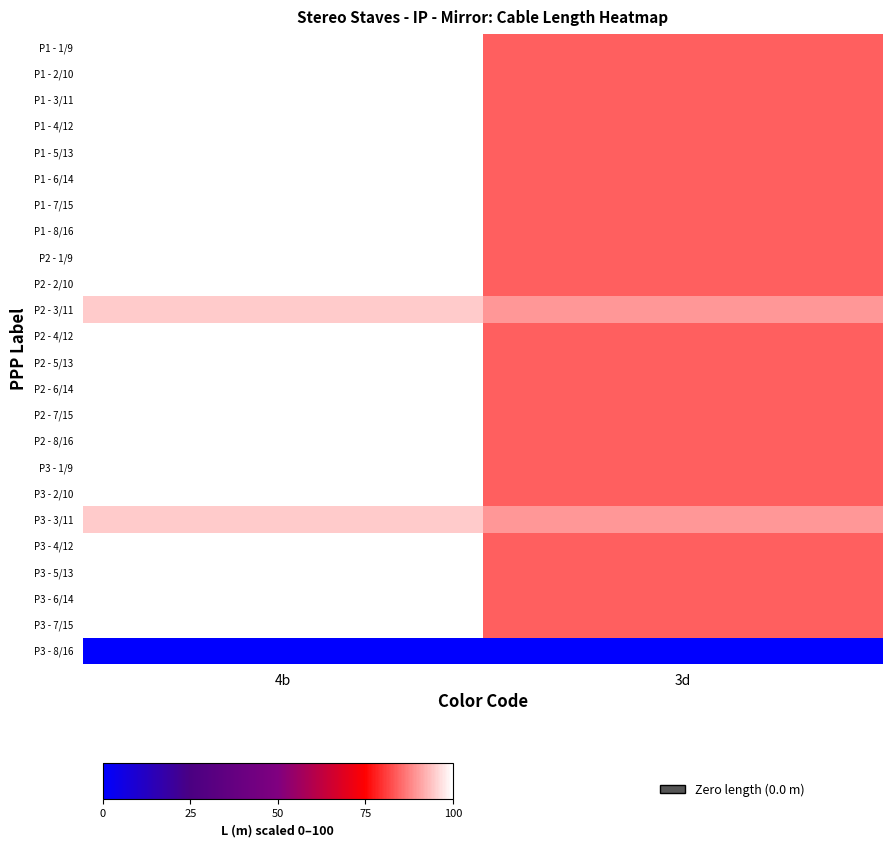

At 3d, list the series in order from smallest to largest.

P3 - 8/16, P1 - 1/9, P1 - 2/10, P1 - 3/11, P1 - 4/12, P1 - 5/13, P1 - 6/14, P1 - 7/15, P1 - 8/16, P2 - 1/9, P2 - 2/10, P2 - 4/12, P2 - 5/13, P2 - 6/14, P2 - 7/15, P2 - 8/16, P3 - 1/9, P3 - 2/10, P3 - 4/12, P3 - 5/13, P3 - 6/14, P3 - 7/15, P2 - 3/11, P3 - 3/11